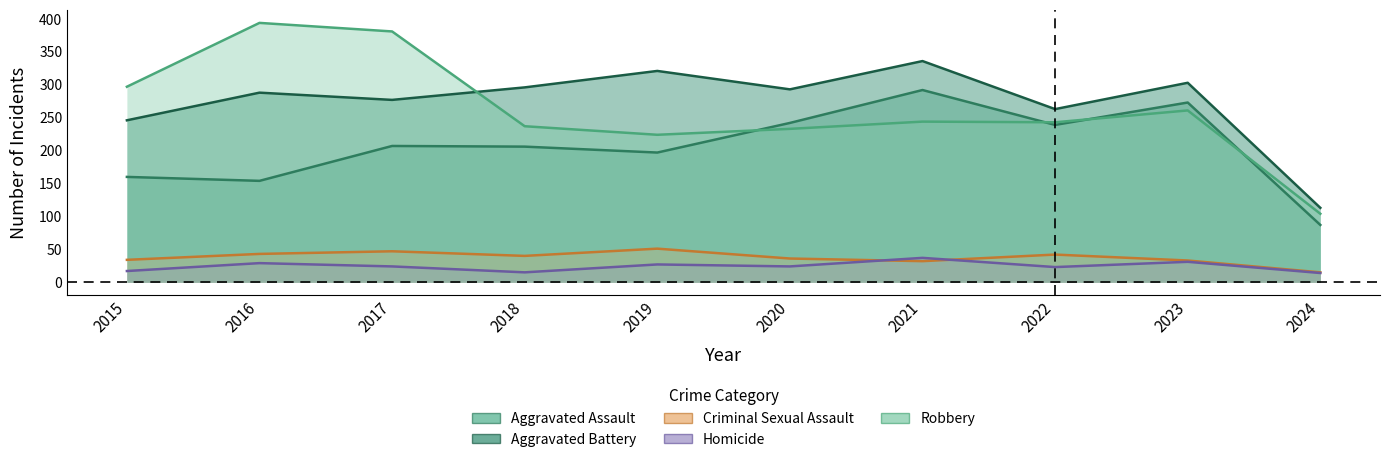

Between 2022 and 2017, which is larger?

2022